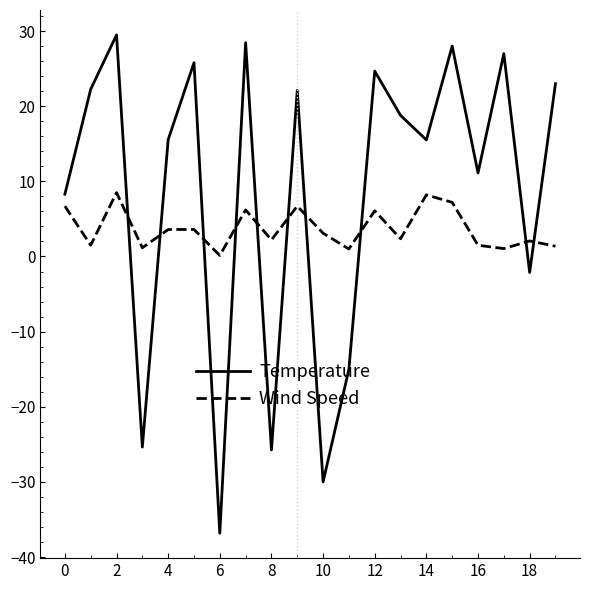

Does the chart have visible grid lines?

No